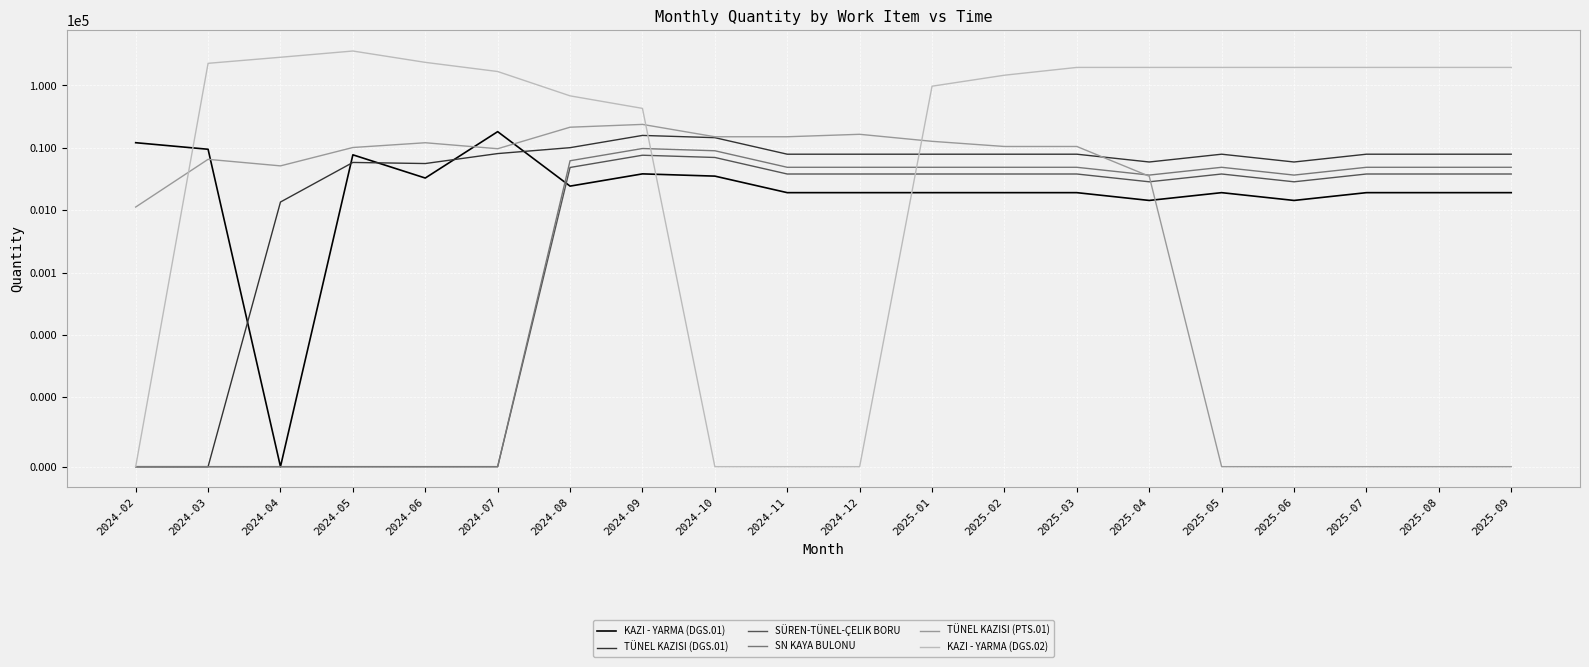

At which category does KAZI - YARMA (DGS.01) reach its first local peak?

2024-05